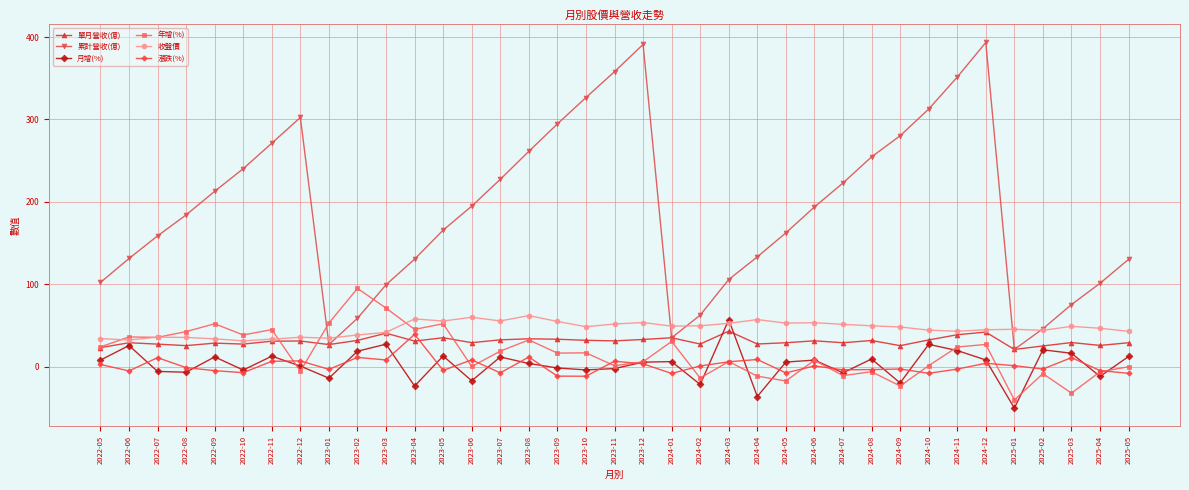

The value of 累計營收(億) at 2024-01 is 35.1. True or false?

True